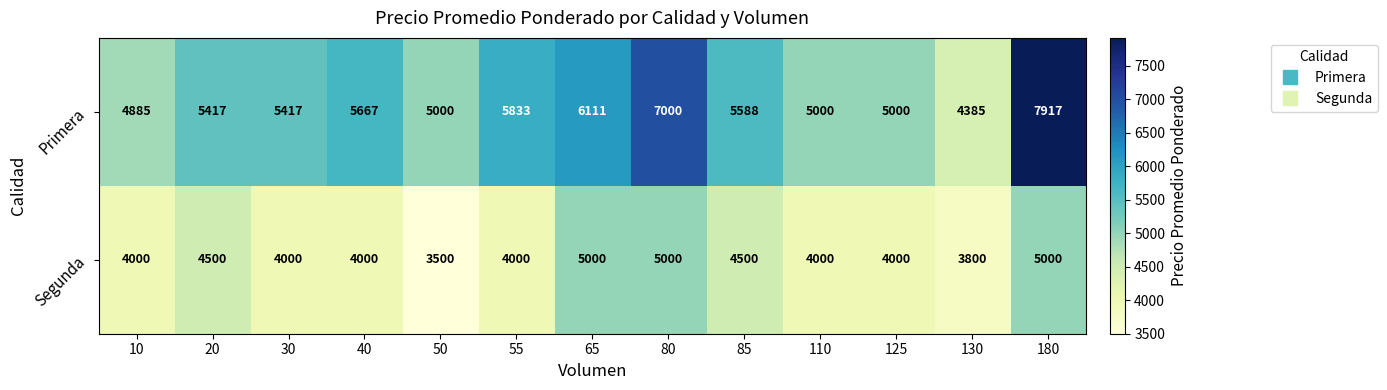

Which category has the highest value across all series?

180